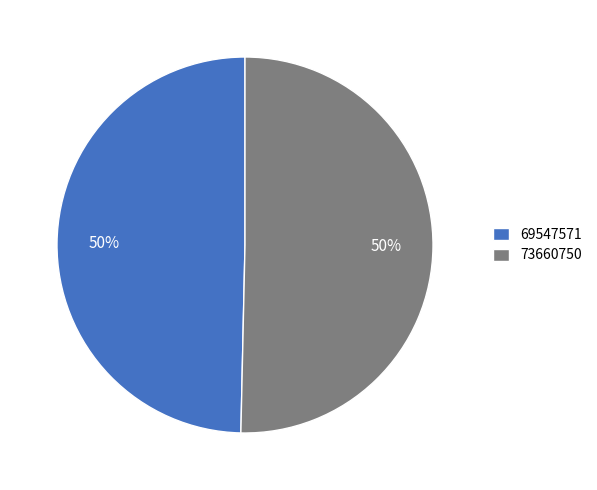

To the nearest percent, what is the average slice percentage?

50%